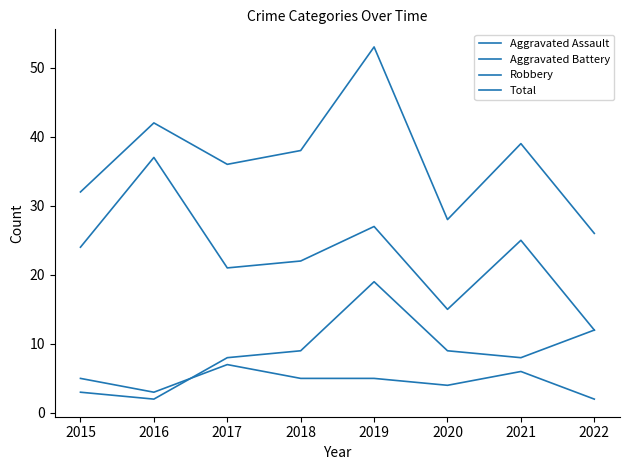

At how many categories does at least one series exceed 15?

8